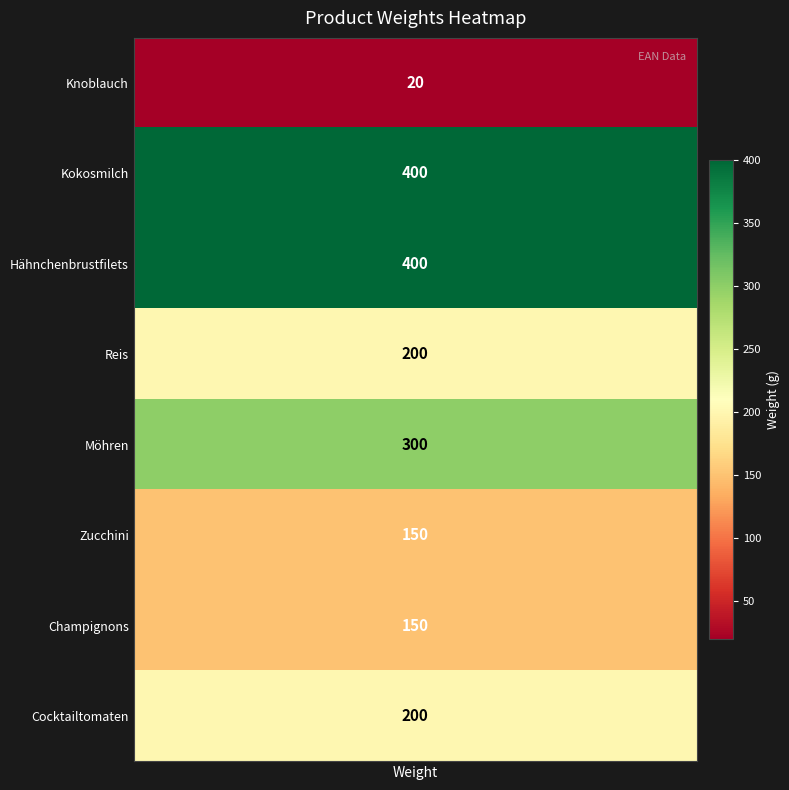

Which category has the lowest value across all series?

Knoblauch